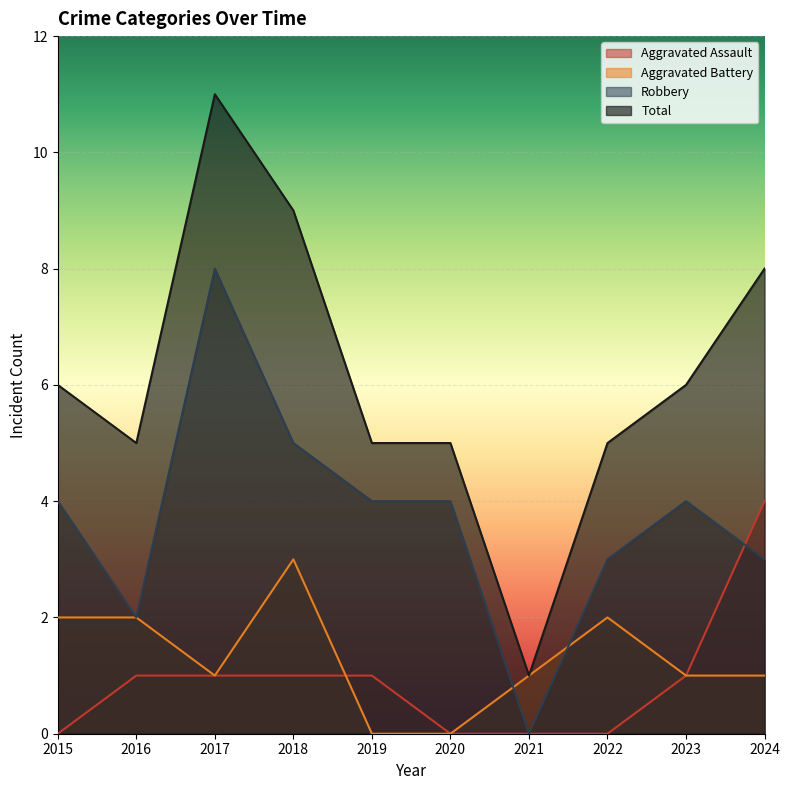

What are all the series names shown in the legend?

Aggravated Assault, Aggravated Battery, Robbery, Total